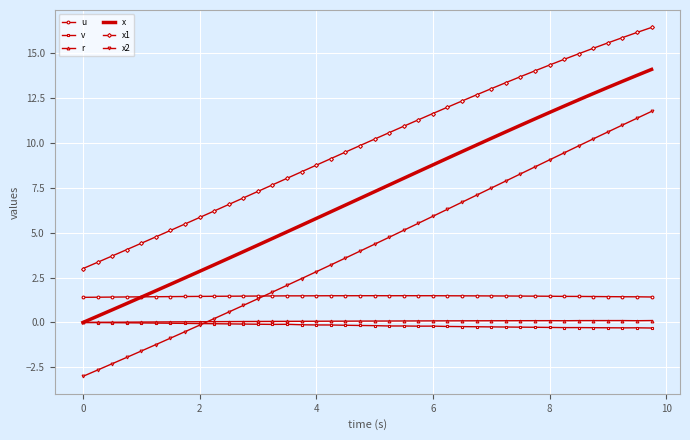

Which series has the largest total across all categories?

x1